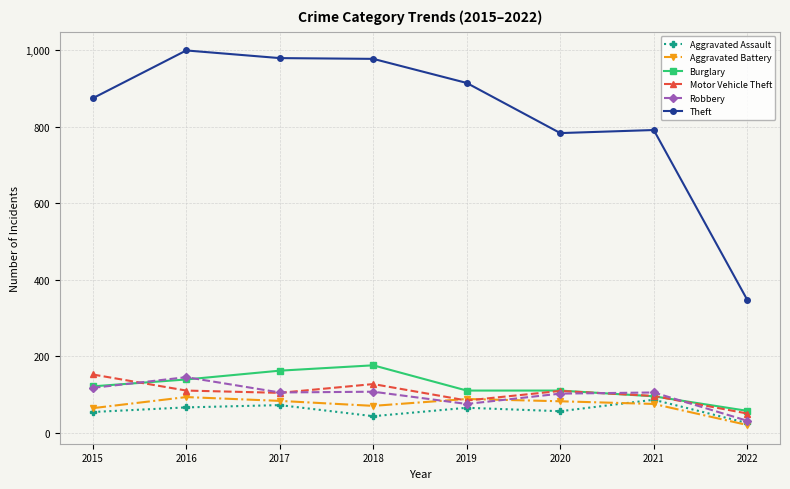

What is the total value across all series at 2019?

1336